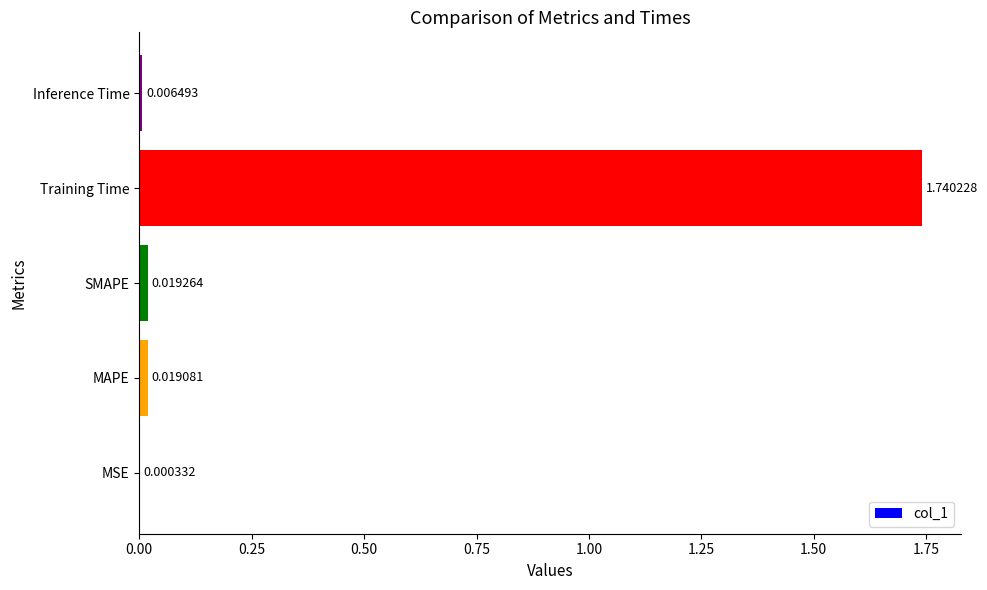

What is the sum of all values?

1.8